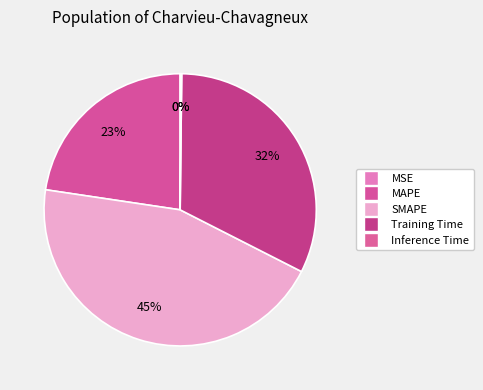

Is it true that SMAPE is 50% of the pie?

False